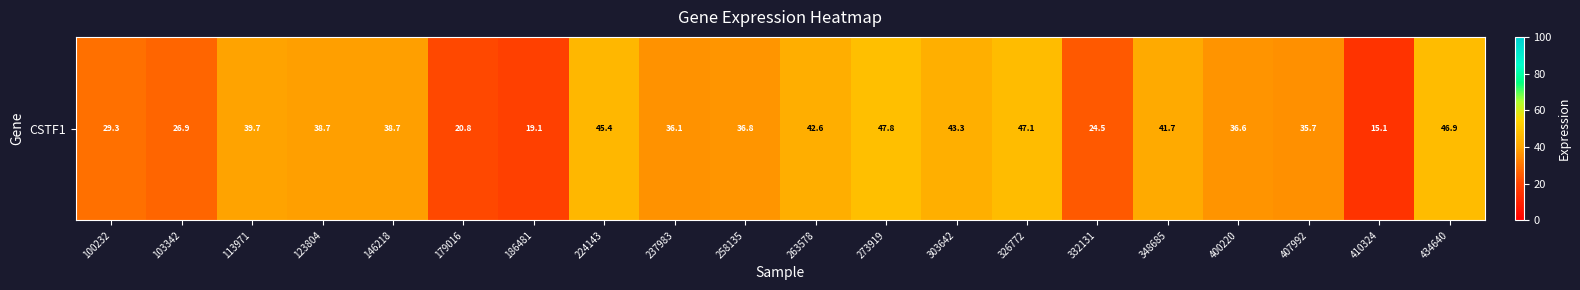

List the labels in order of value, smallest first.

410324, 186481, 179016, 332131, 103342, 100232, 407992, 237983, 400220, 258135, 146218, 123804, 113971, 348685, 263578, 303642, 224143, 434640, 326772, 273919